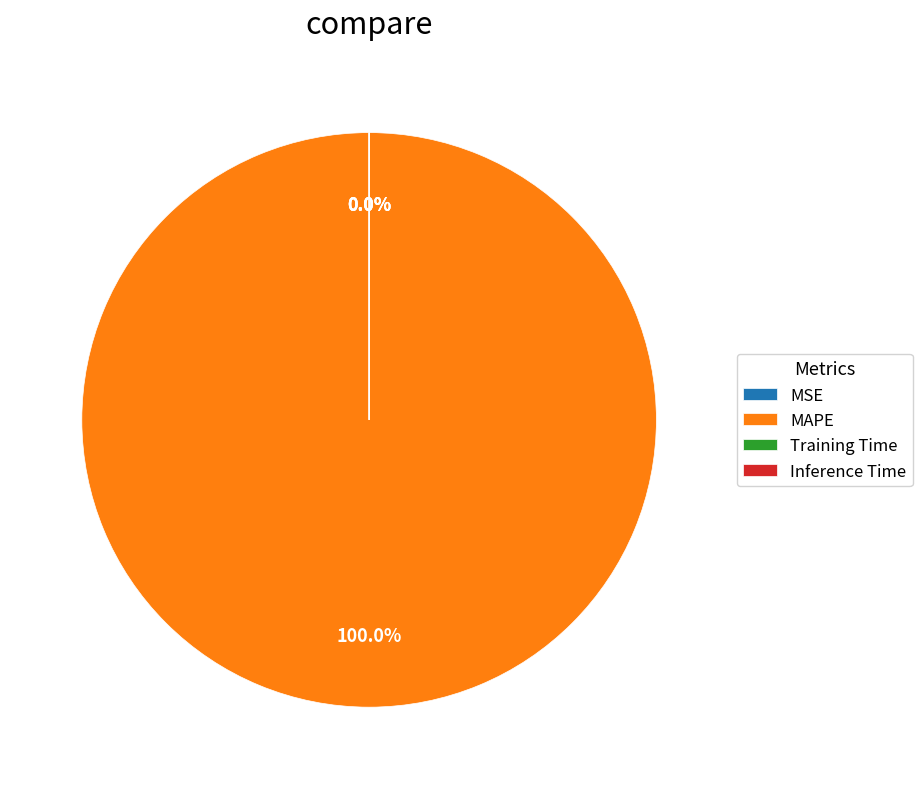

Which has a higher value, MSE or Training Time?

MSE